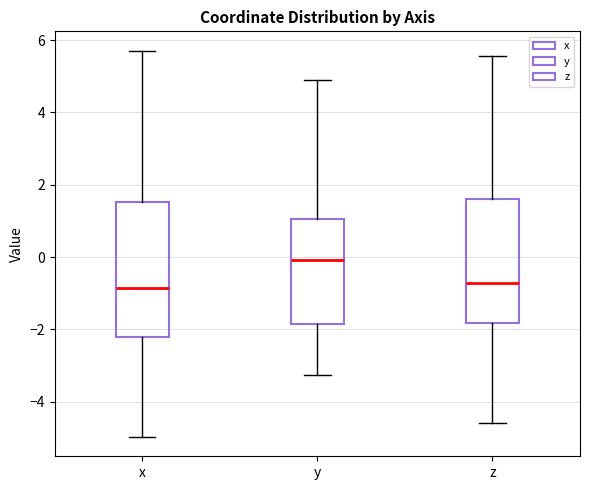

Reading left to right, read every box against the y-axis: the position of its median line, the range the box covers, and the ends of its whiskers. The values are not printed on the chart, so give them approximately, as read against the axis.

x: median -0.8, box -2.2 to 1.6, whiskers -5.0 to 5.8
y: median 0.0, box -1.8 to 1.0, whiskers -3.2 to 4.8
z: median -0.8, box -1.8 to 1.6, whiskers -4.6 to 5.6